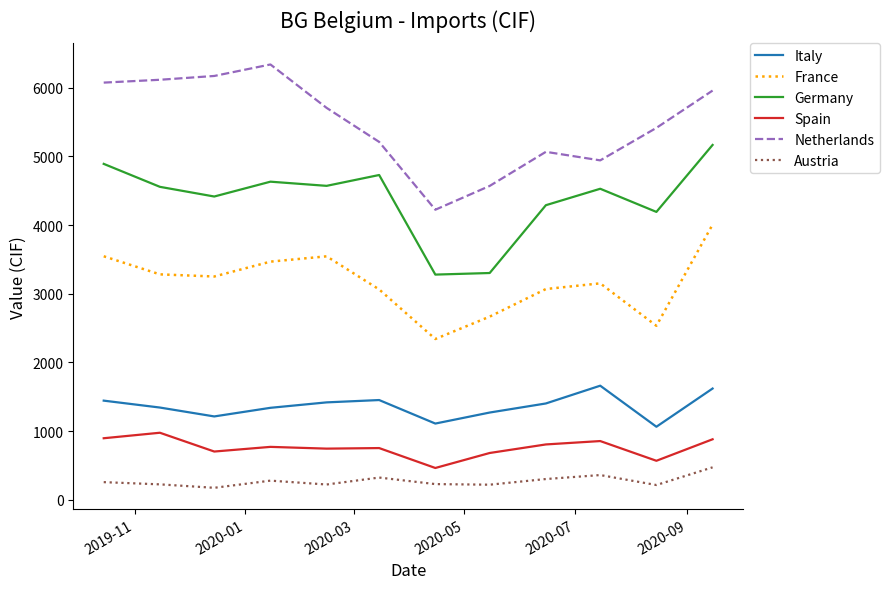

In France, how many points are lower than both neighbors (excluding endpoints)?

3